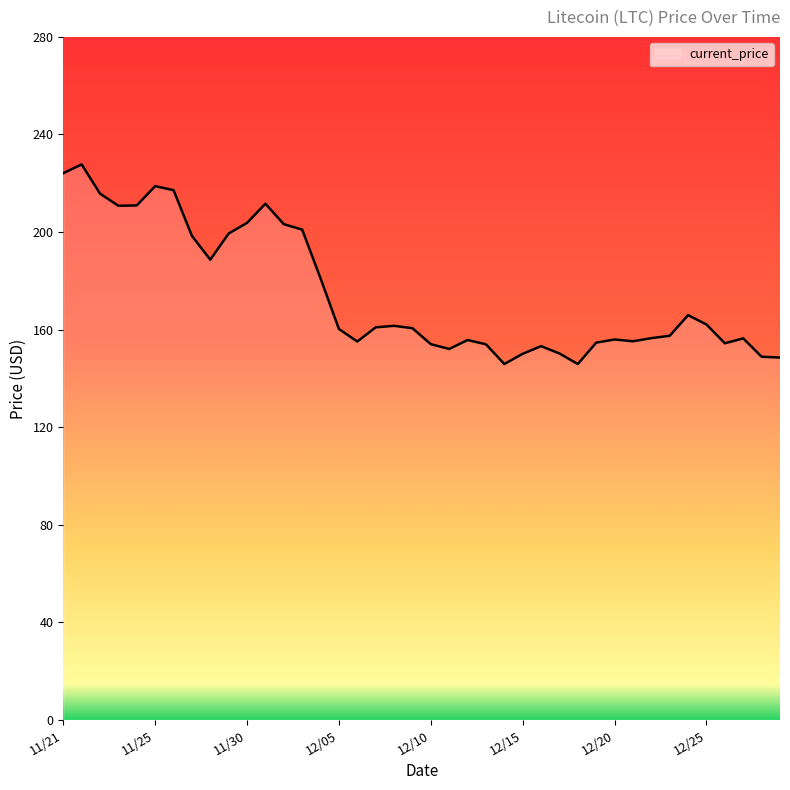

Does the chart have visible grid lines?

No